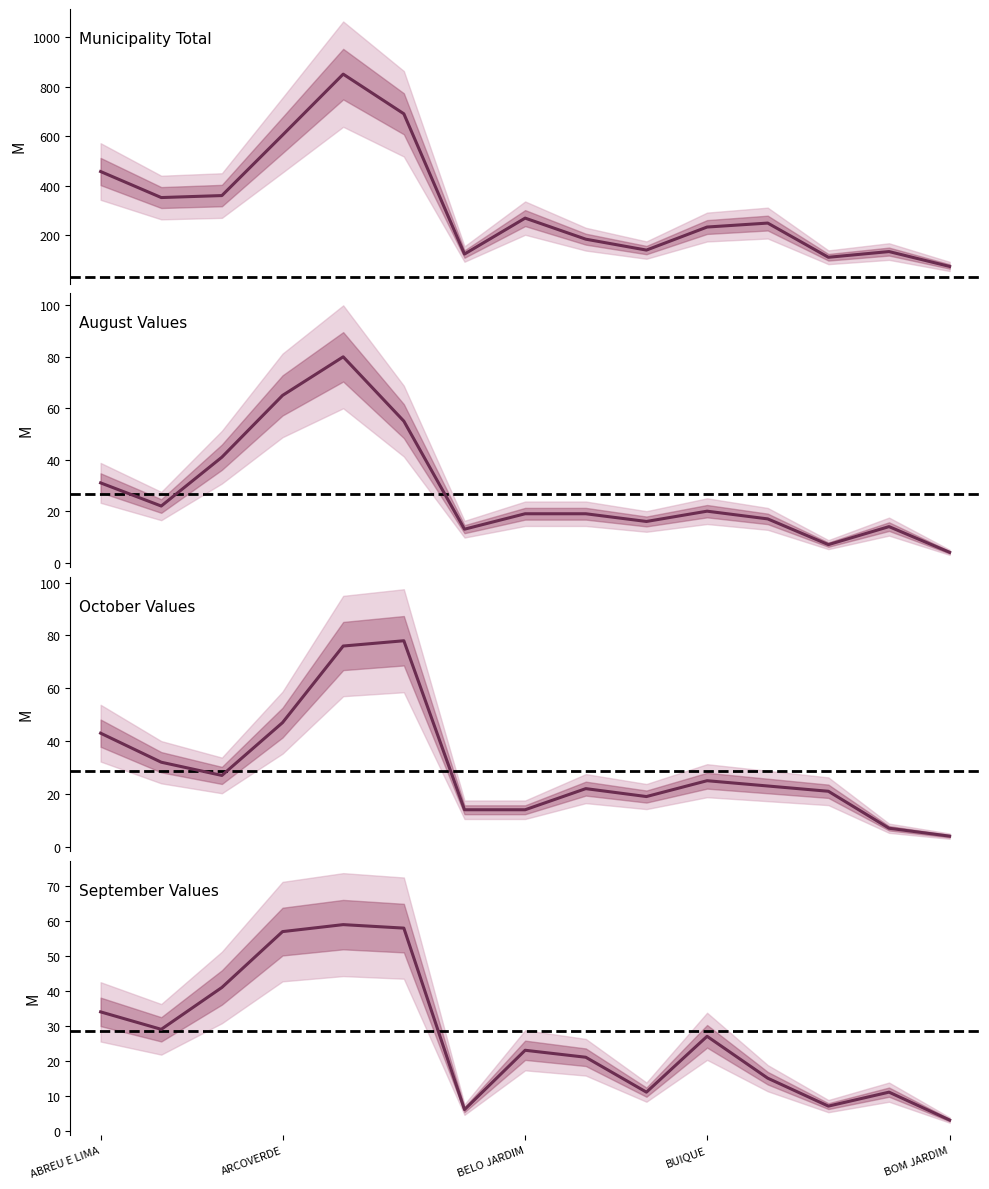

What is the sum of the AGO values at CAMARAGIBE and CABROBO?

72